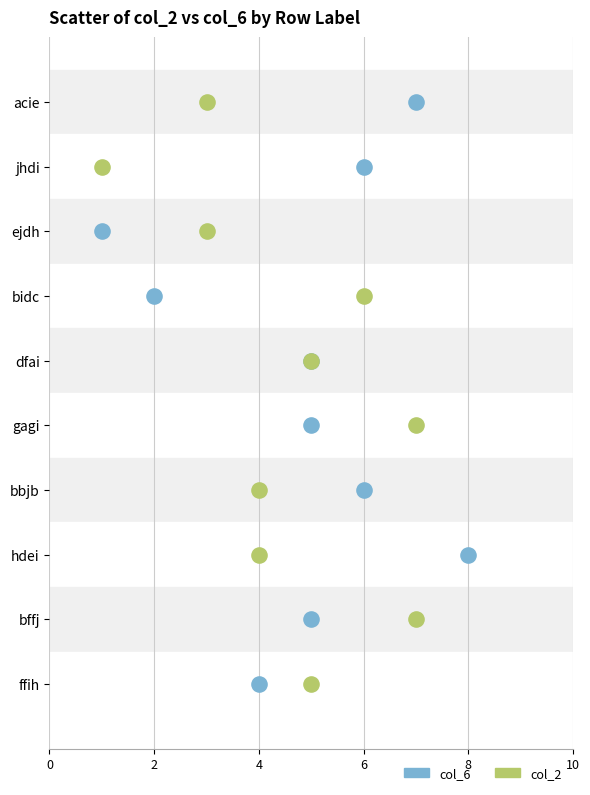

What are all the series names shown in the legend?

col_6, col_2